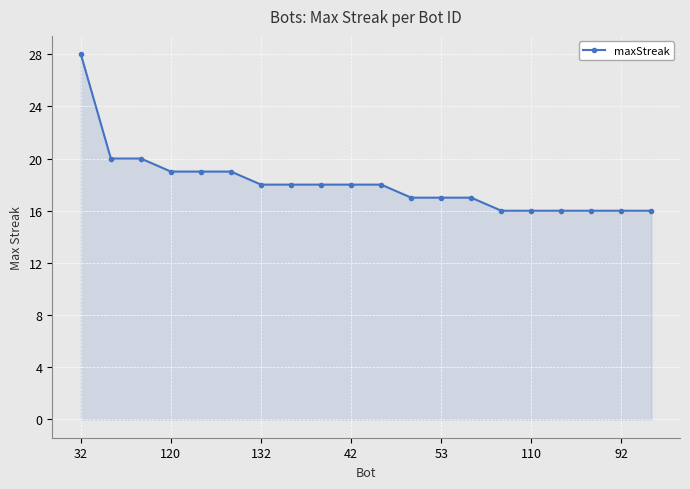

What is the value of the 6th point from the left?

19